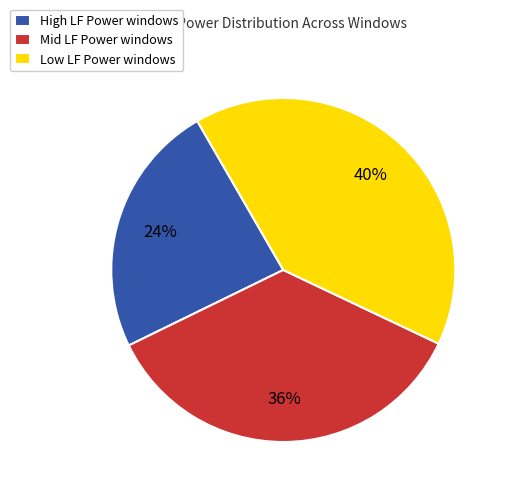

To the nearest percent, what is the difference between the largest and smallest slice percentages?

16%